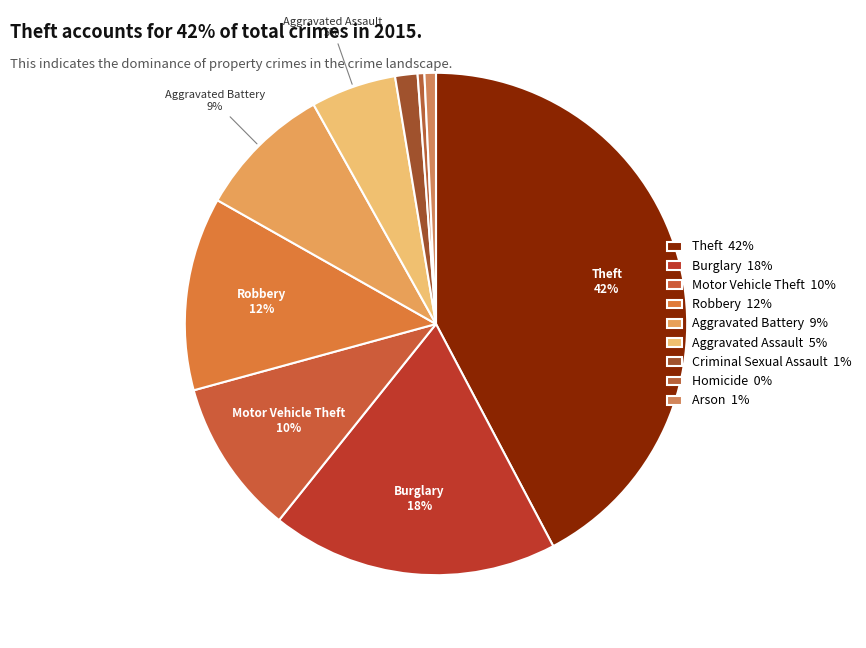

Count the number of slices in the pie.

9